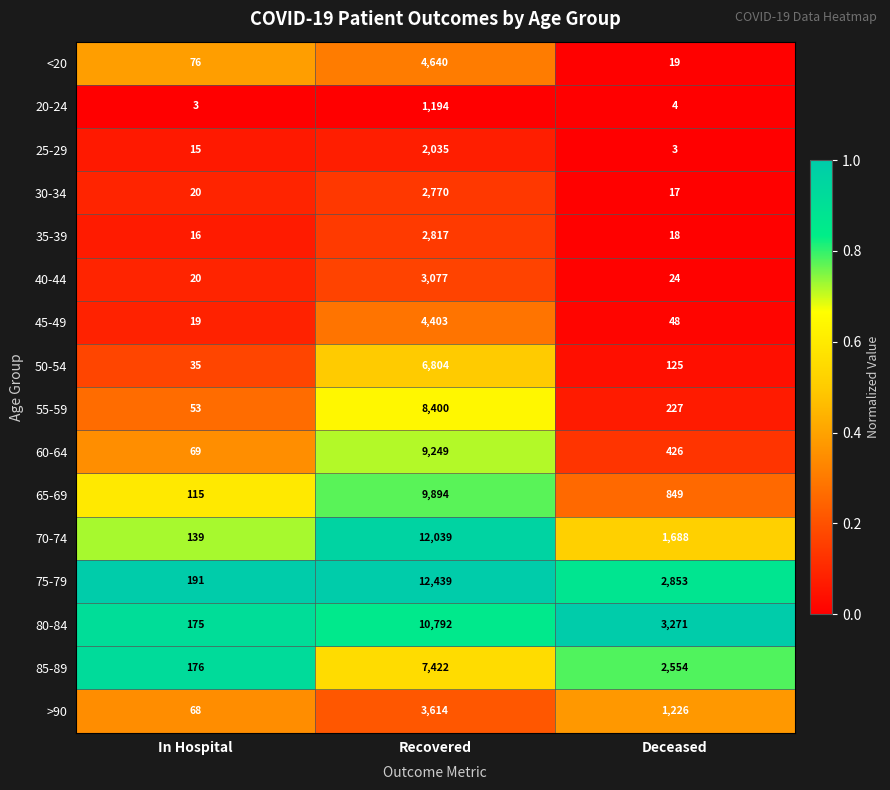

What is the total value across all series at Recovered?

101589